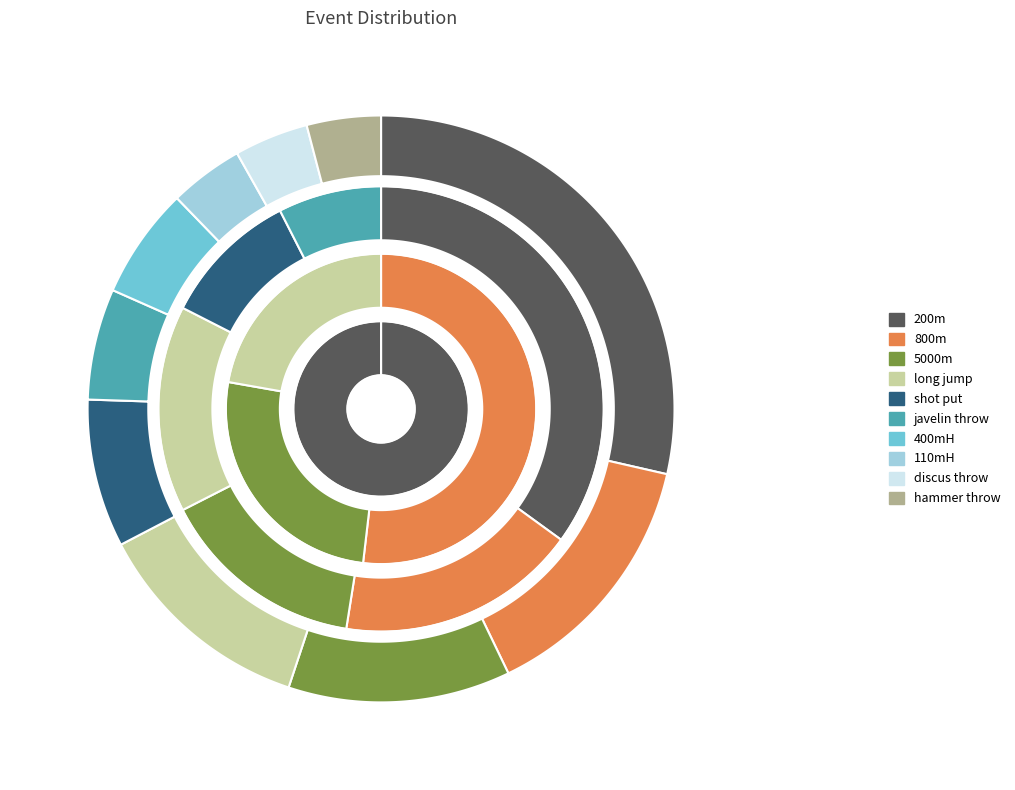

Is there a majority slice in this chart?

No